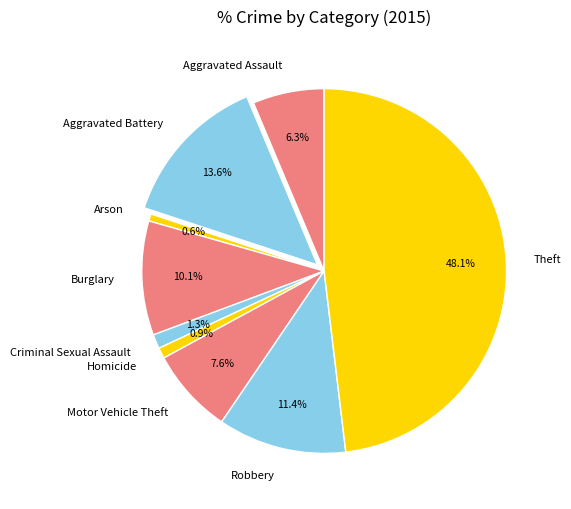

Which has a higher value, Motor Vehicle Theft or Aggravated Assault?

Motor Vehicle Theft